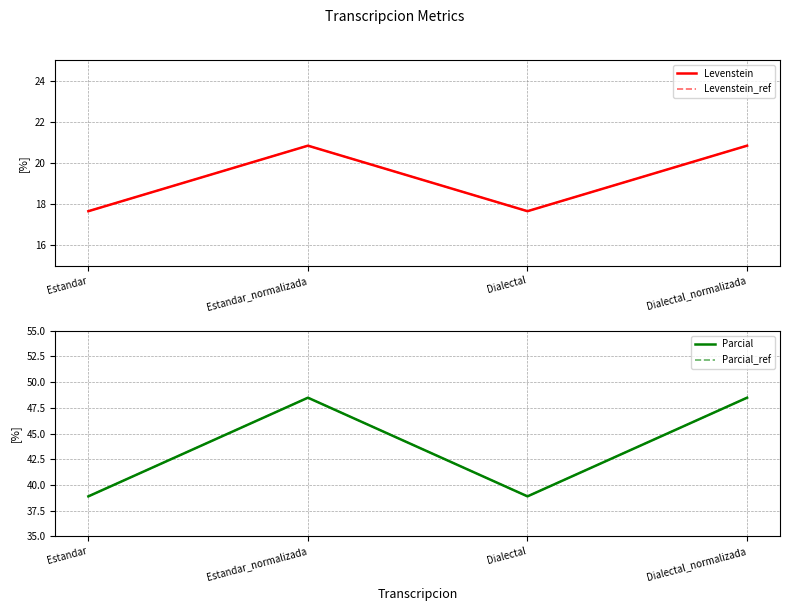

Where is the first local minimum for Parcial?

Dialectal